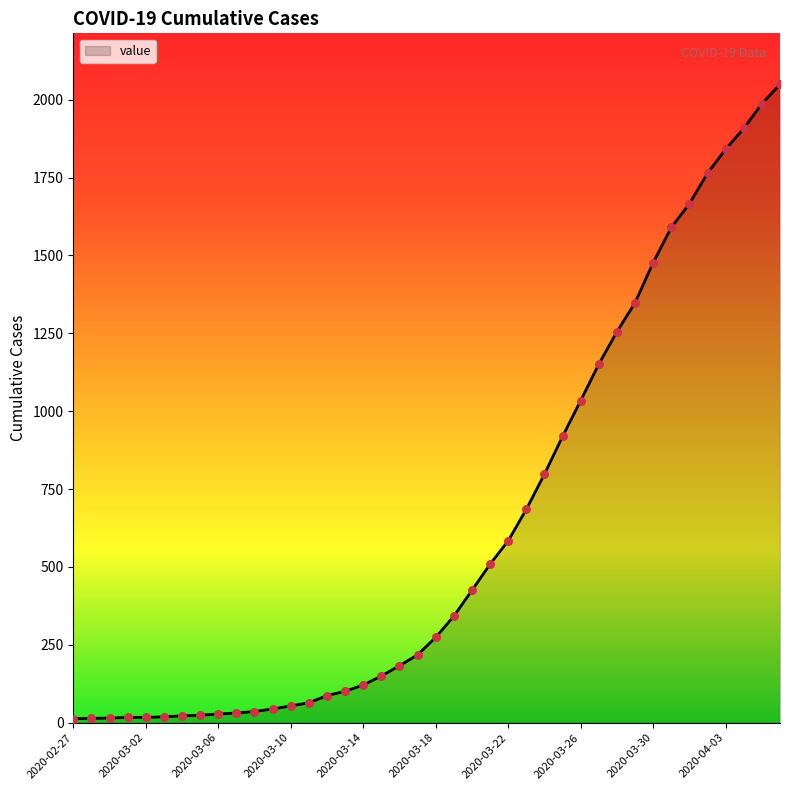

What is the greatest value displayed?

2049